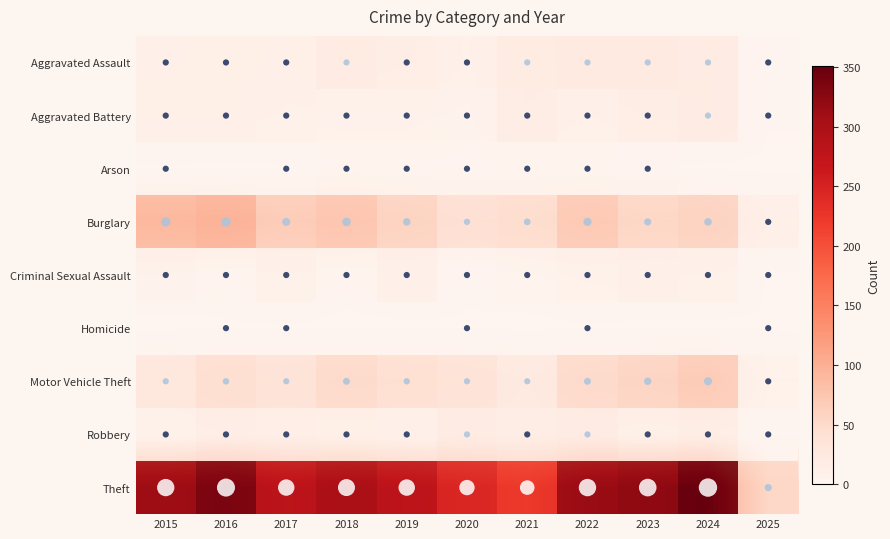

Which series has the largest total across all categories?

Theft